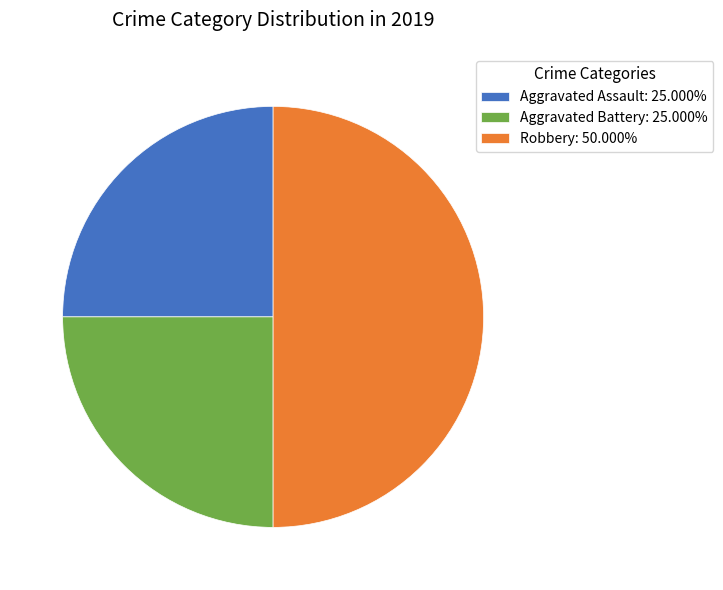

Does Aggravated Assault: 25.000% account for over 50% of the chart?

No